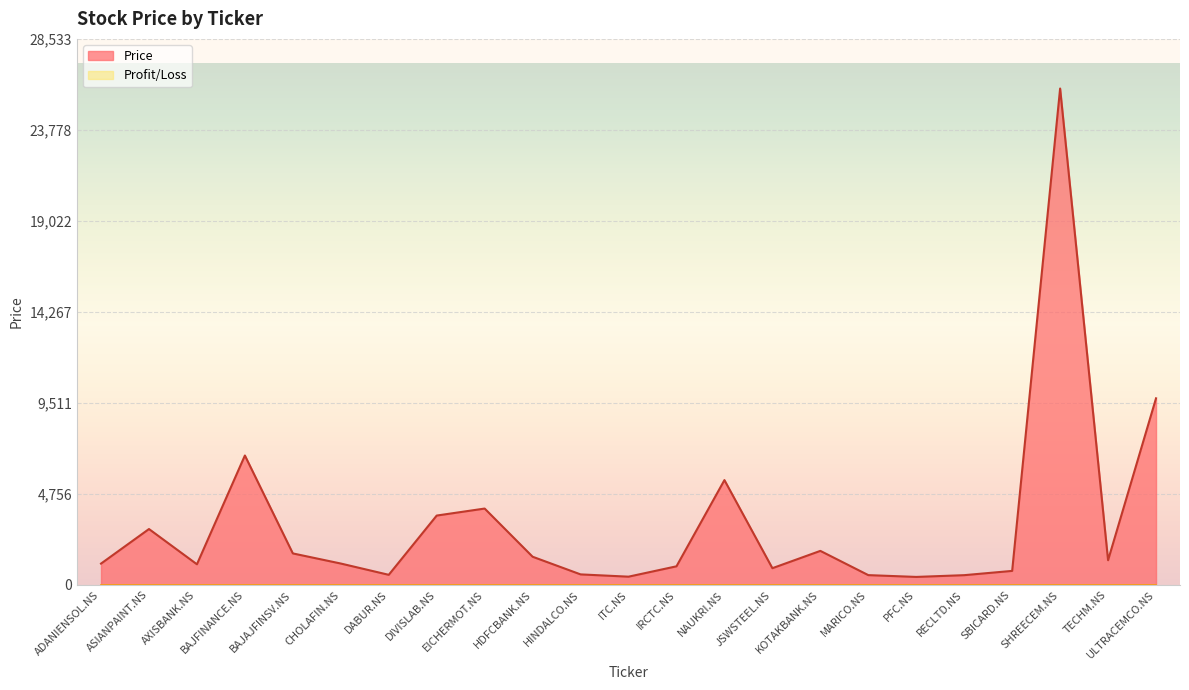

How many categories are shown in the chart?

23